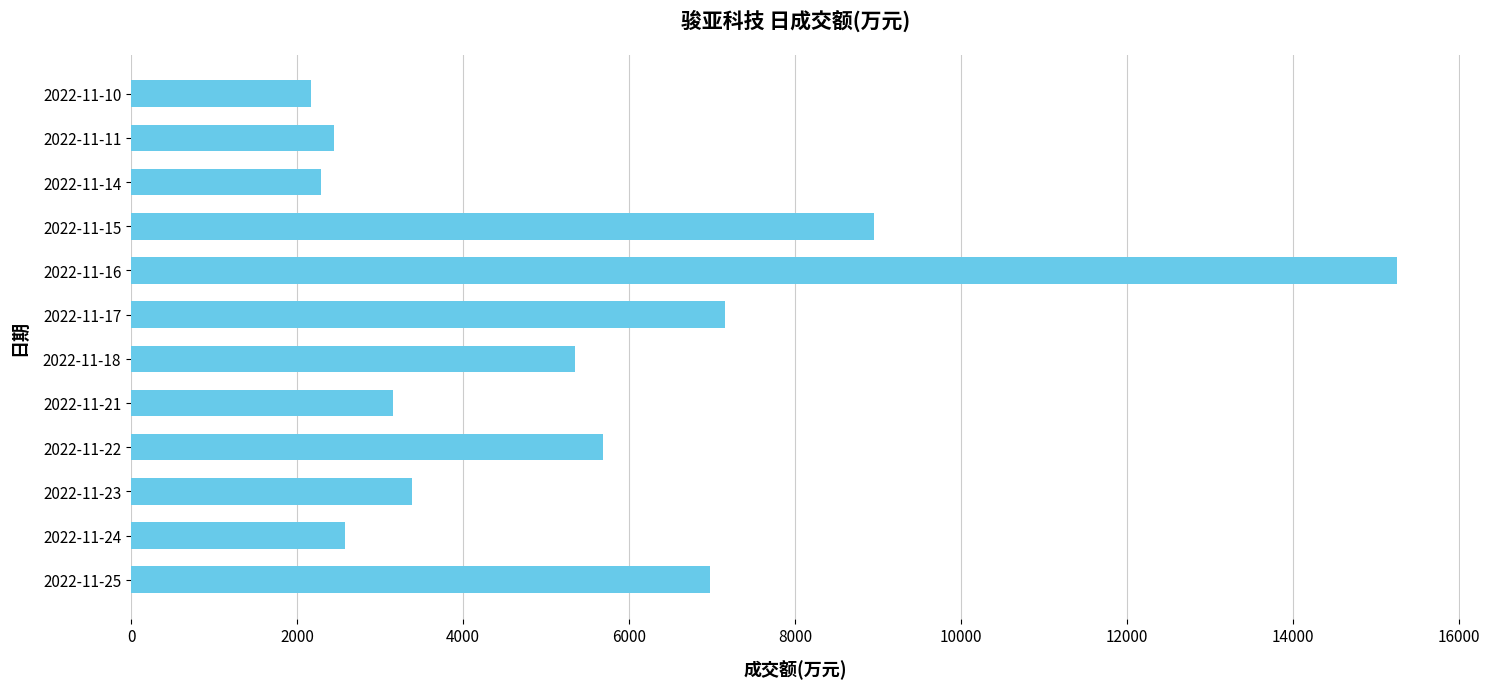

Reading bottom to top, extract all data points from this chart.

2022-11-25=6972	2022-11-24=2582	2022-11-23=3389	2022-11-22=5692	2022-11-21=3151	2022-11-18=5355	2022-11-17=7164	2022-11-16=15254	2022-11-15=8956	2022-11-14=2286	2022-11-11=2447	2022-11-10=2164